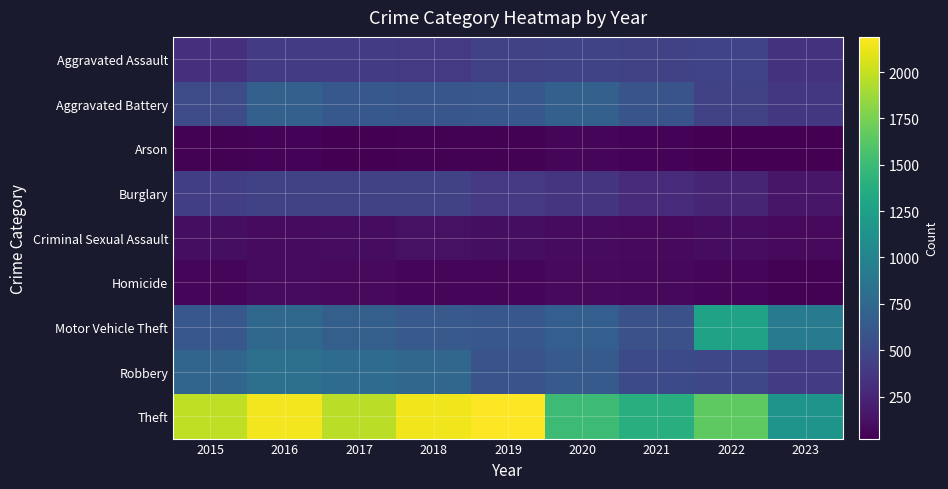

Which series has the largest total across all categories?

Theft